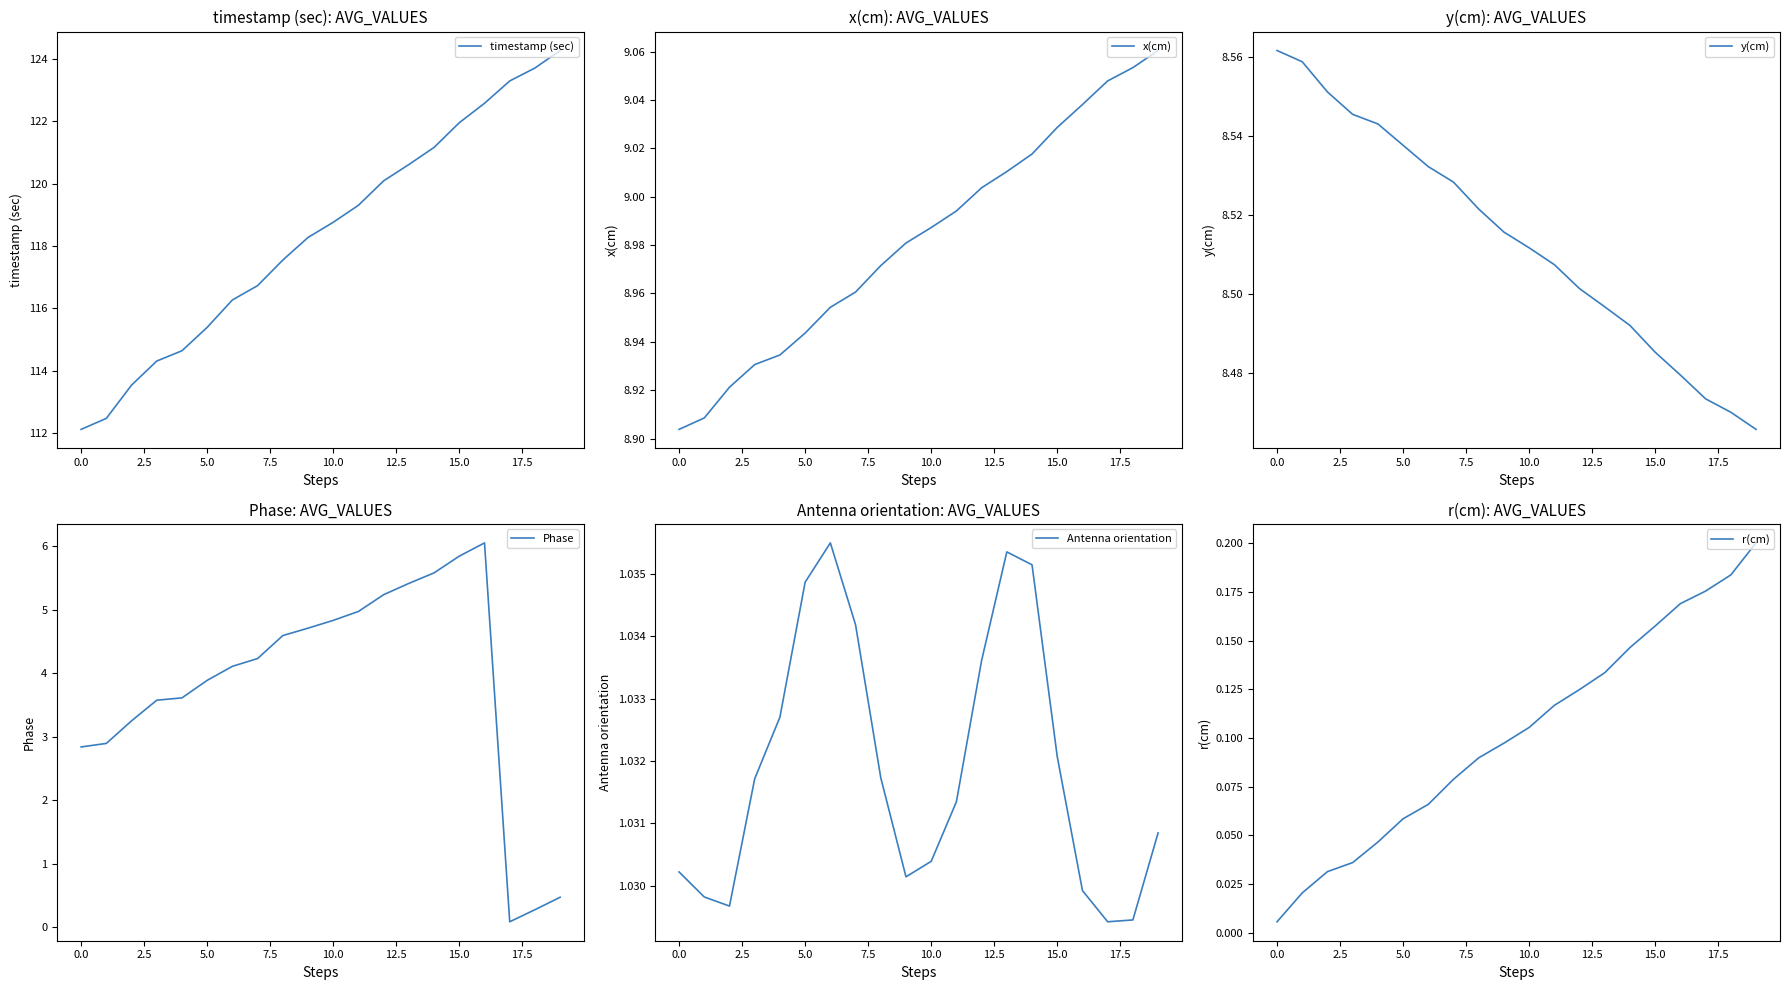

How many distinct data groups are displayed?

6